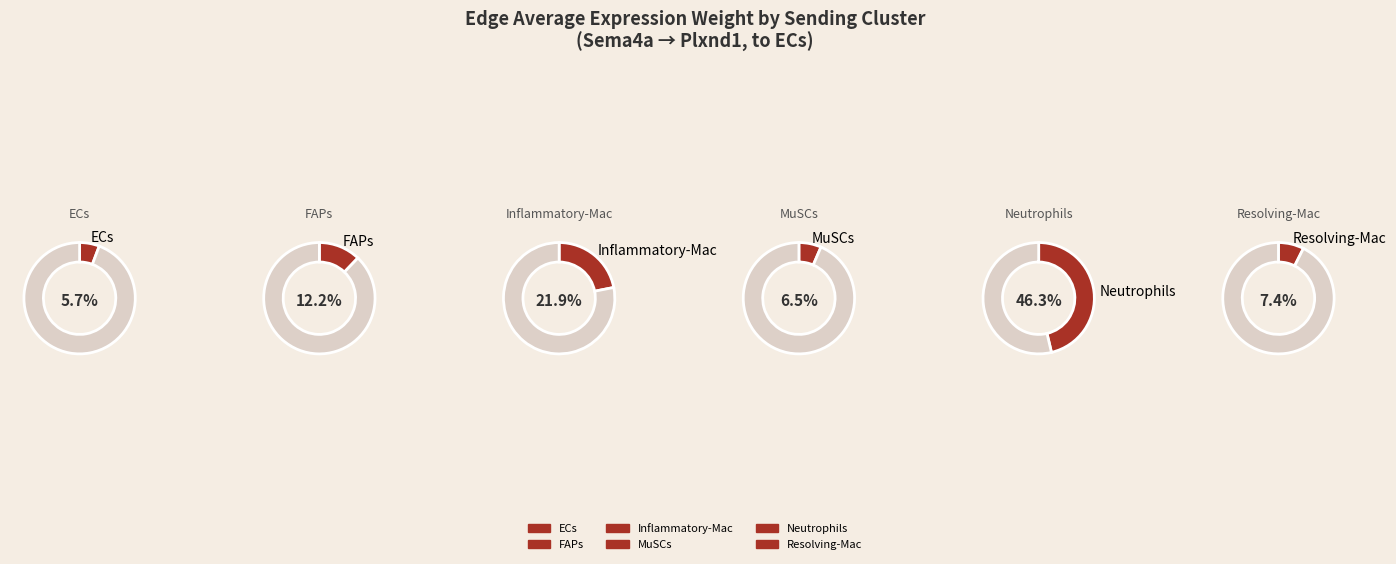

Count the number of slices in the pie.

6